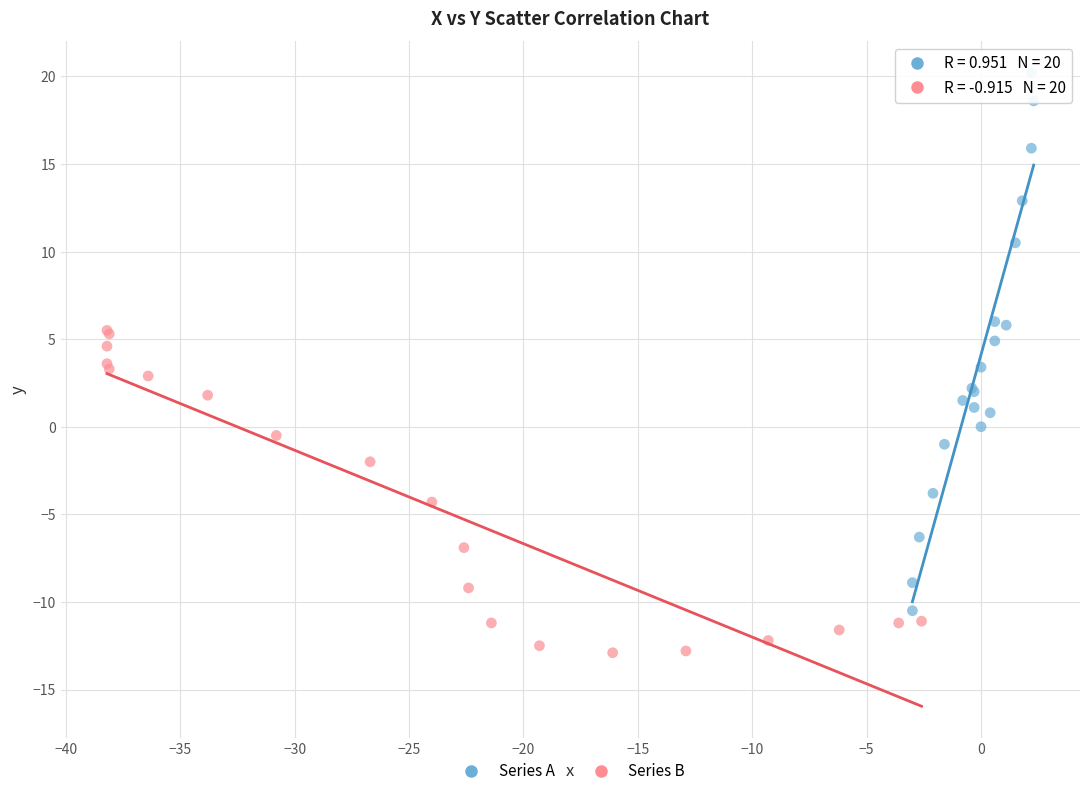

Which series reaches the maximum Y coordinate?

Series A